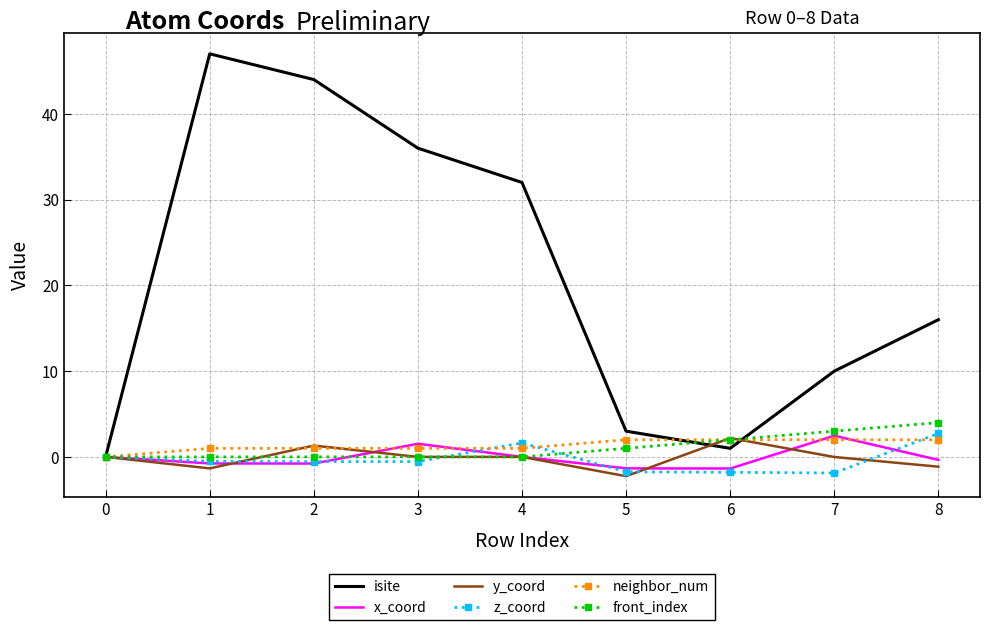

At how many categories does at least one series exceed 30?

4